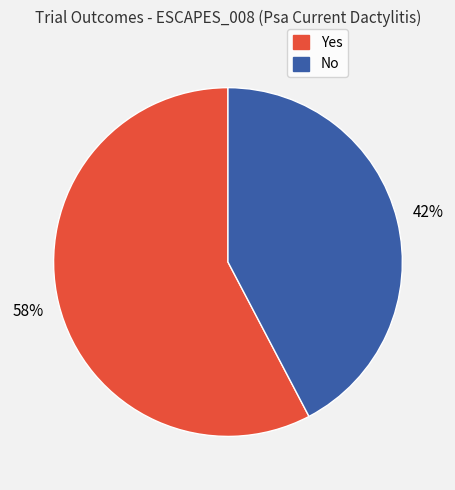

To the nearest percent, what portion does Yes represent?

58%